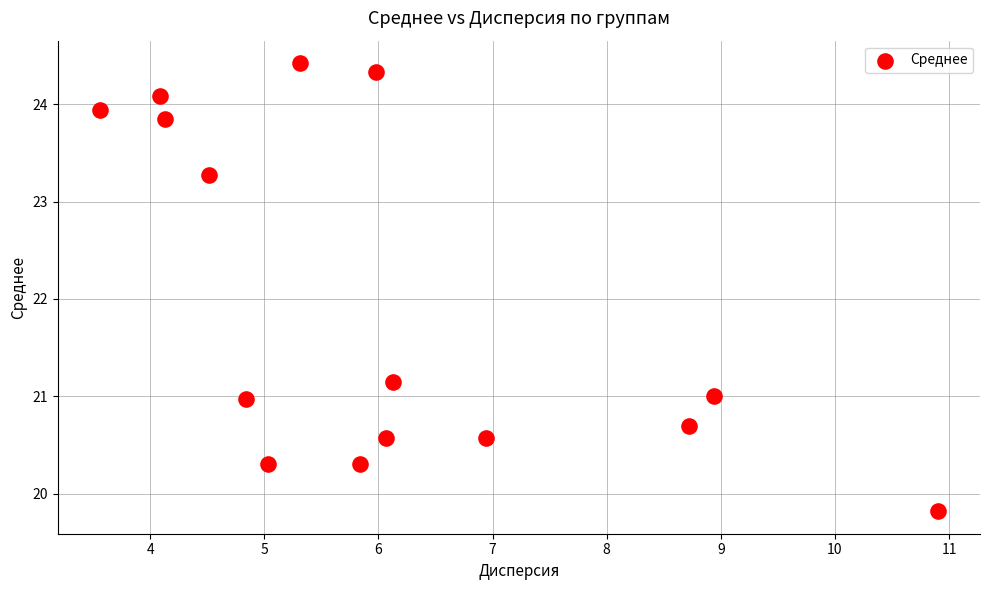

What Y value in the scatter plot is closest to 22?

21.2